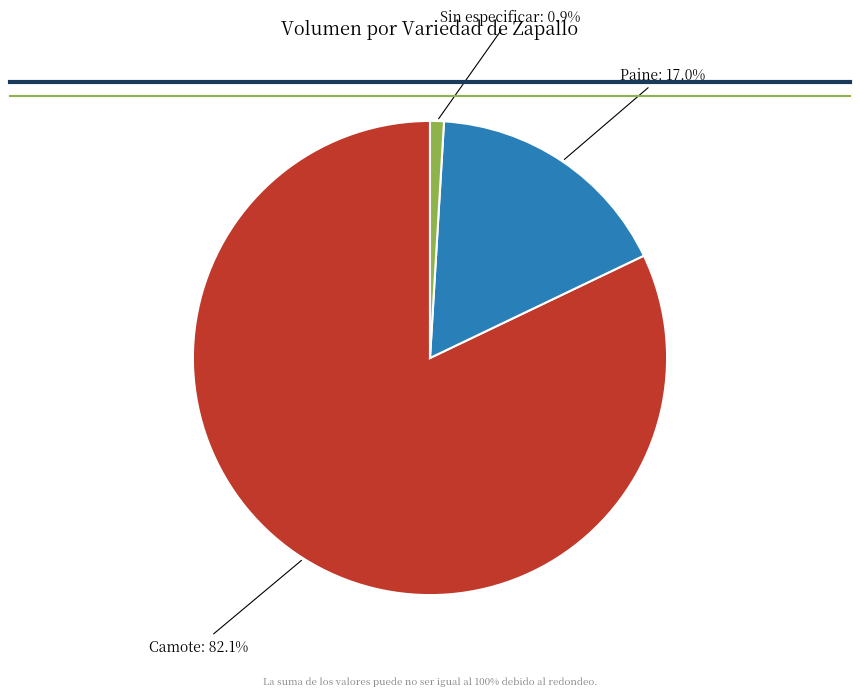

Is there a majority slice in this chart?

Yes